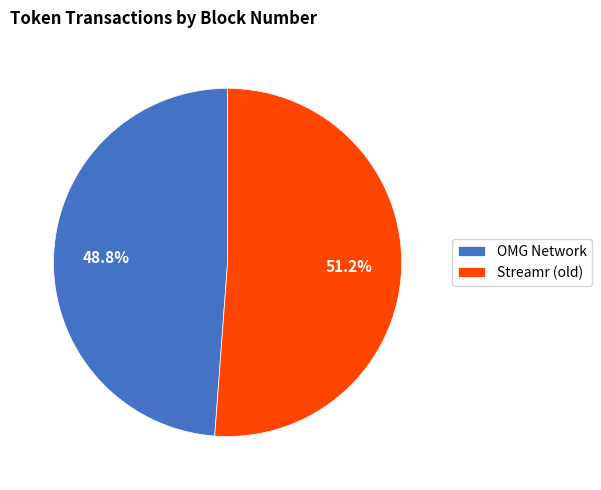

What percentage do Streamr (old) and OMG Network together represent?

100.0%